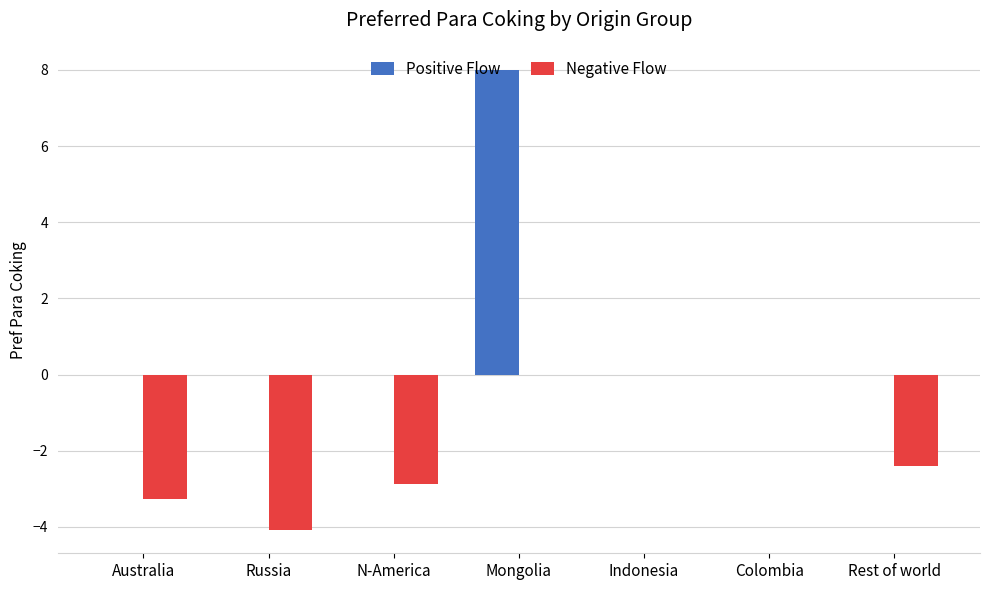

Between N-America and Colombia, which series saw the biggest shift?

Negative Flow